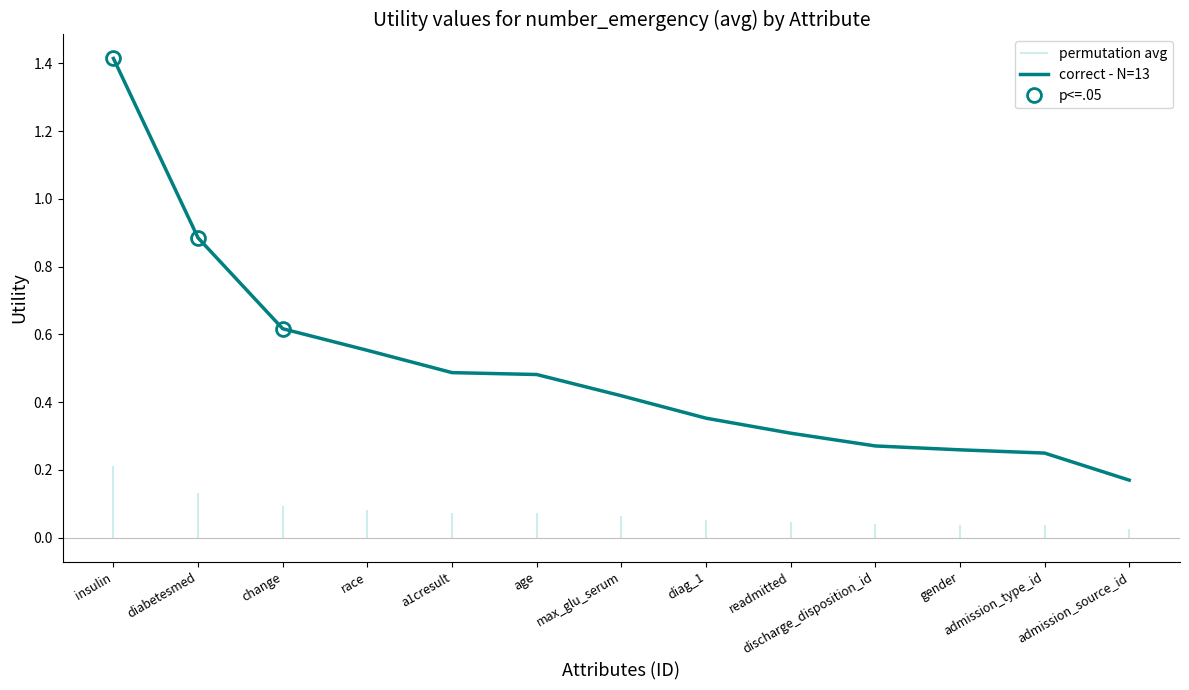

What is the sum of all values?

6.5